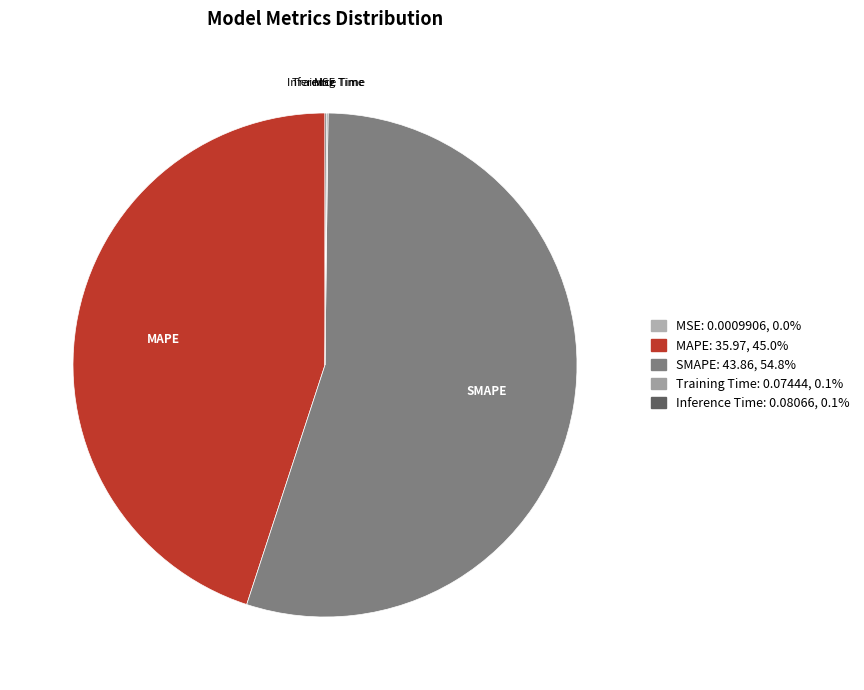

Which slice is the largest?

SMAPE